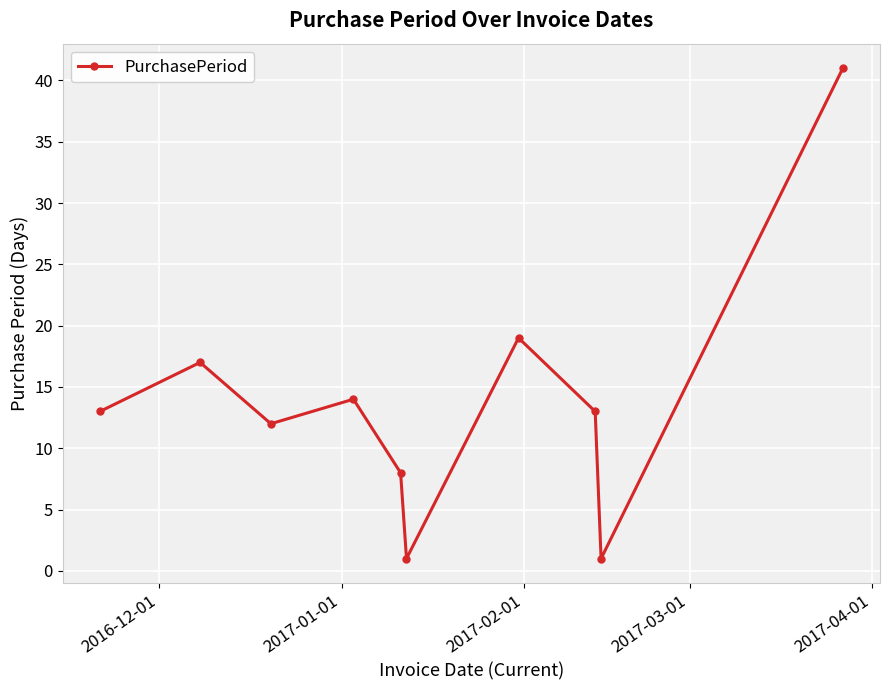

What is the difference between the maximum and second lowest values?

40